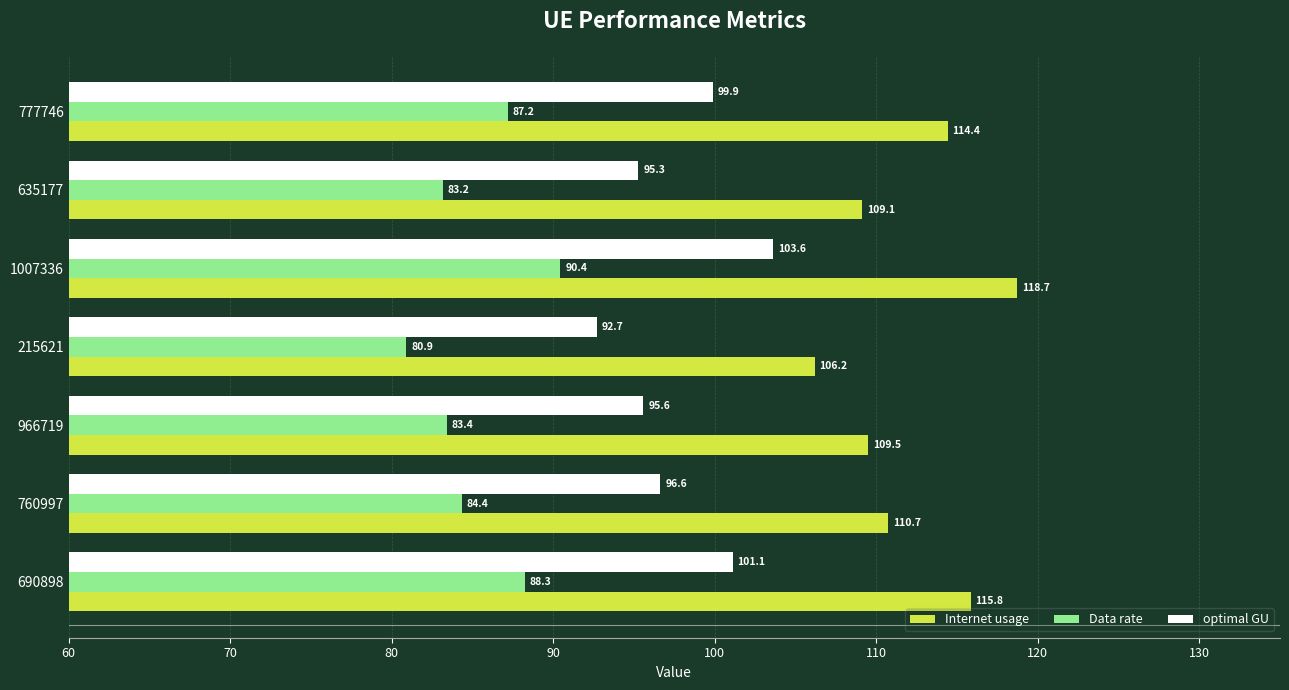

Which series has the largest total across all categories?

Internet usage